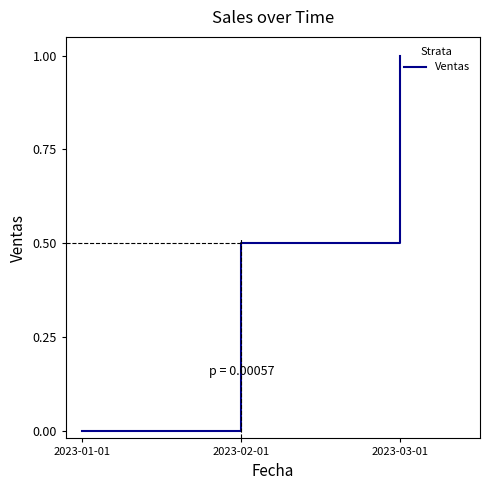

What is the difference between the values at 2023-01-01 and 2023-03-01?

1.0